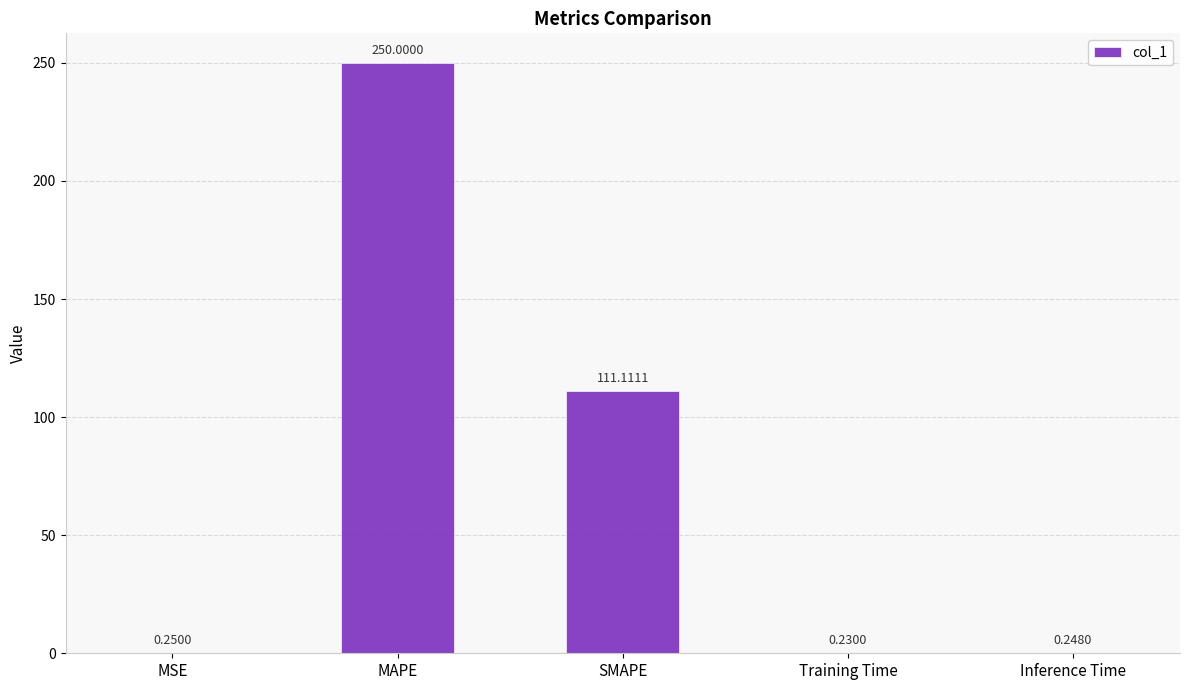

At which label is the value closest to 125?

SMAPE